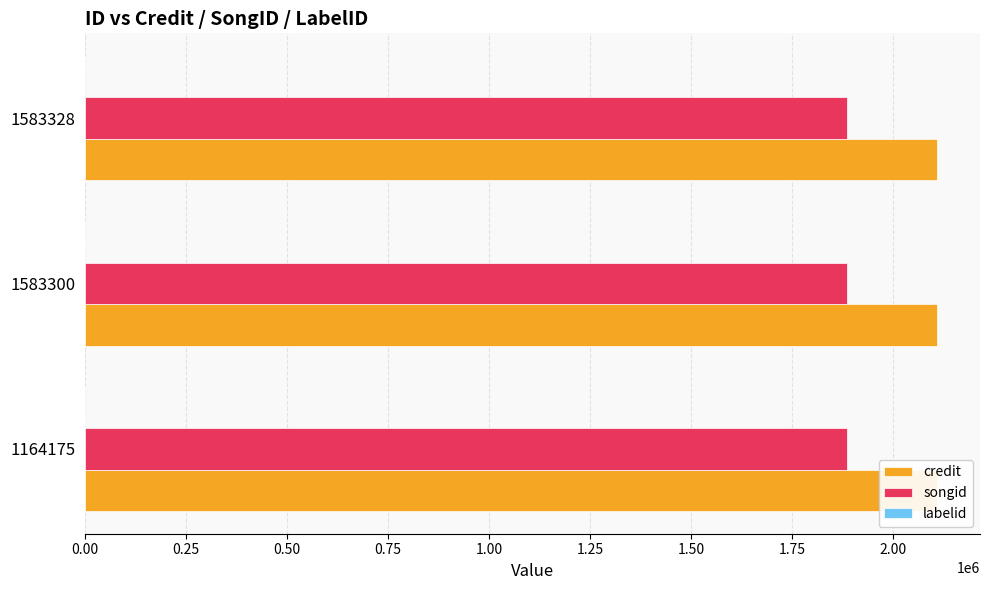

Which series has the widest spread of values?

credit